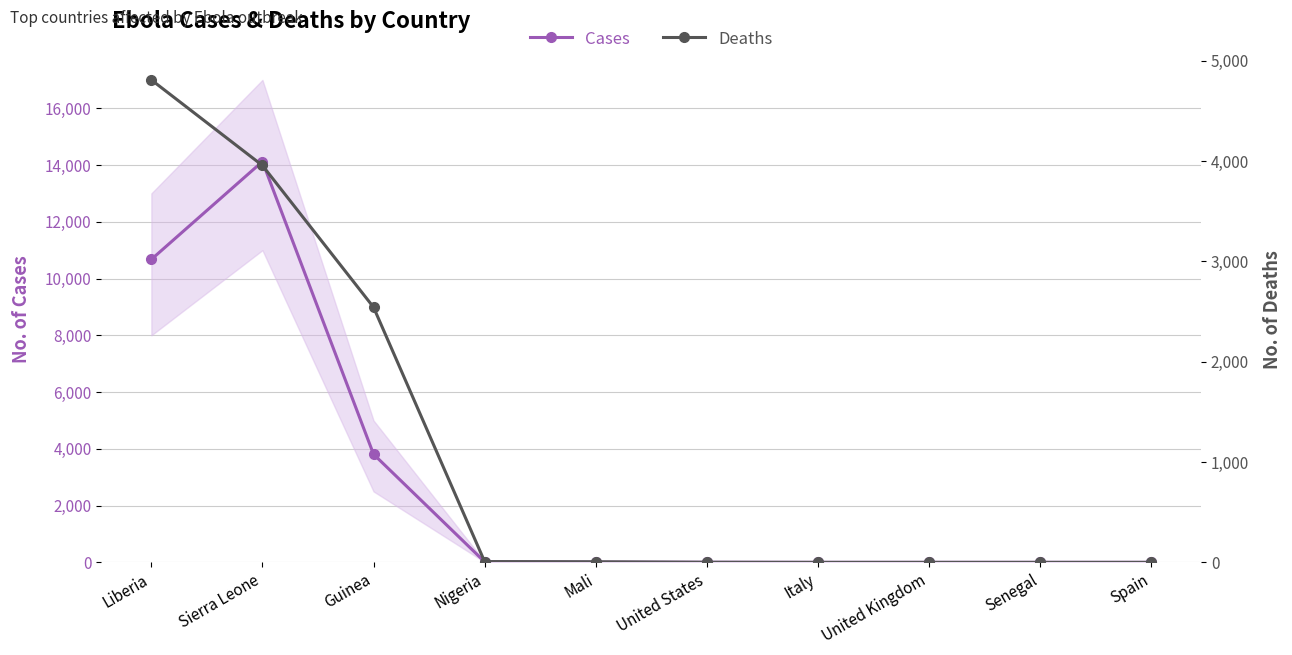

Which series has the widest spread of values?

Cases